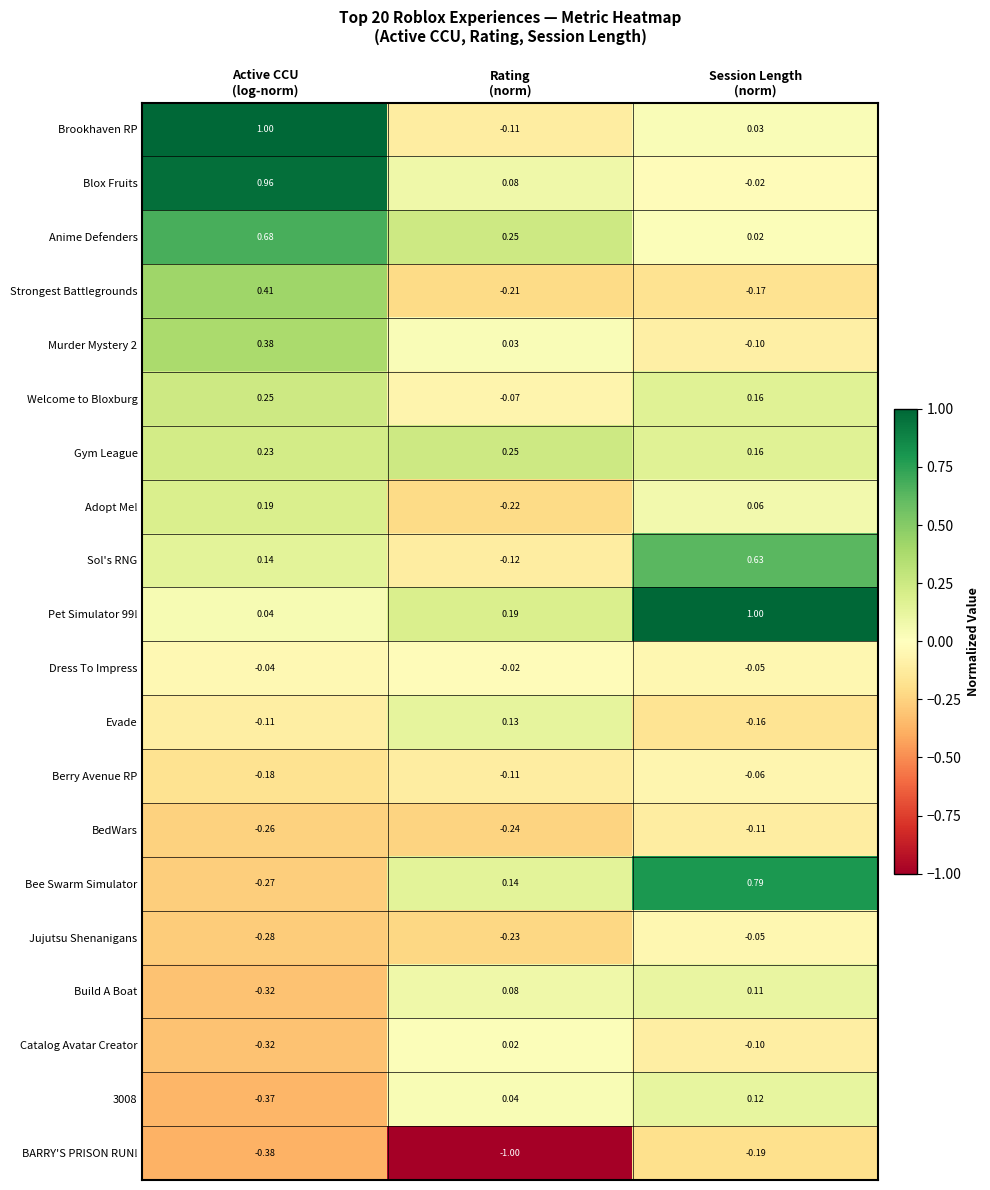

Between Active CCU
(log-norm) and Rating
(norm), which series saw the biggest shift?

Brookhaven RP